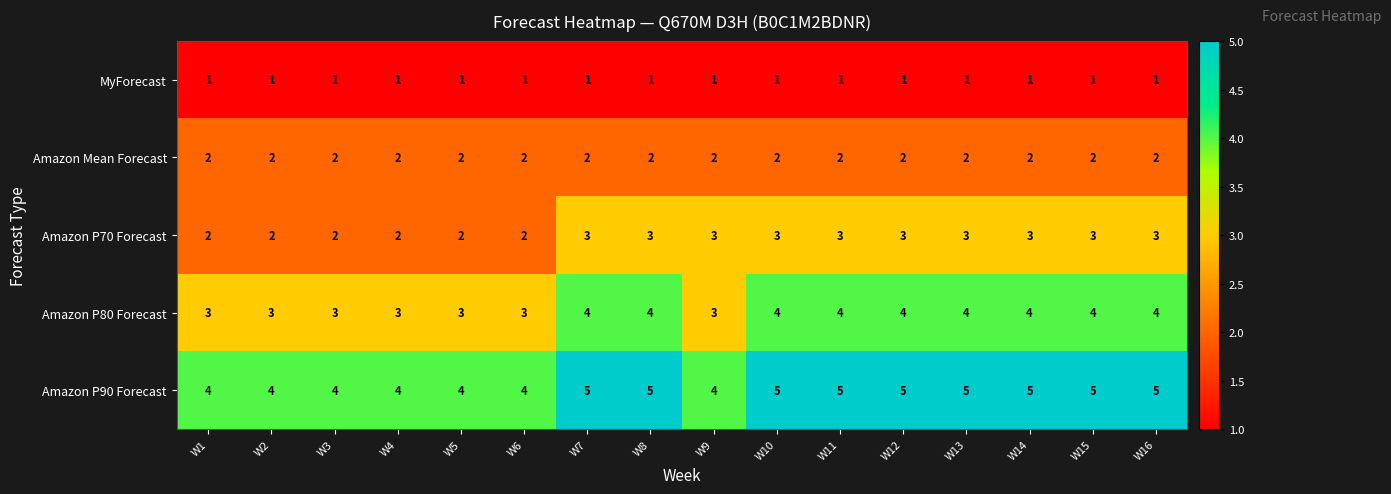

What is the sum of the Amazon P90 Forecast values at W14 and W5?

9